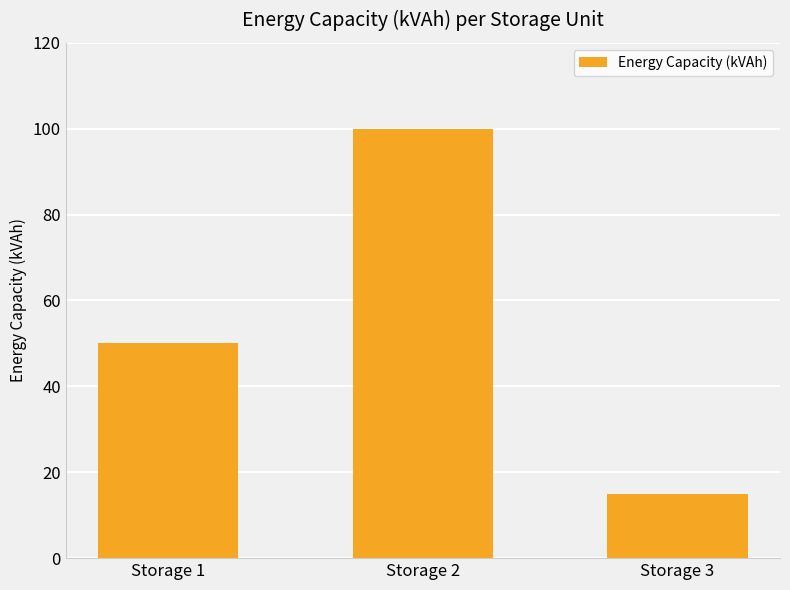

Read the value at Storage 2.

100